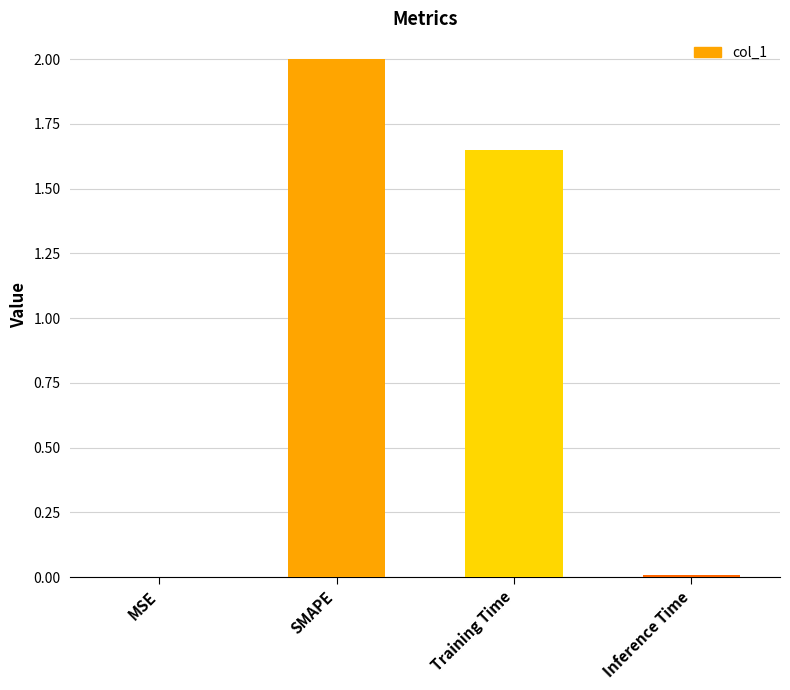

Does the chart contain stacked bars?

No